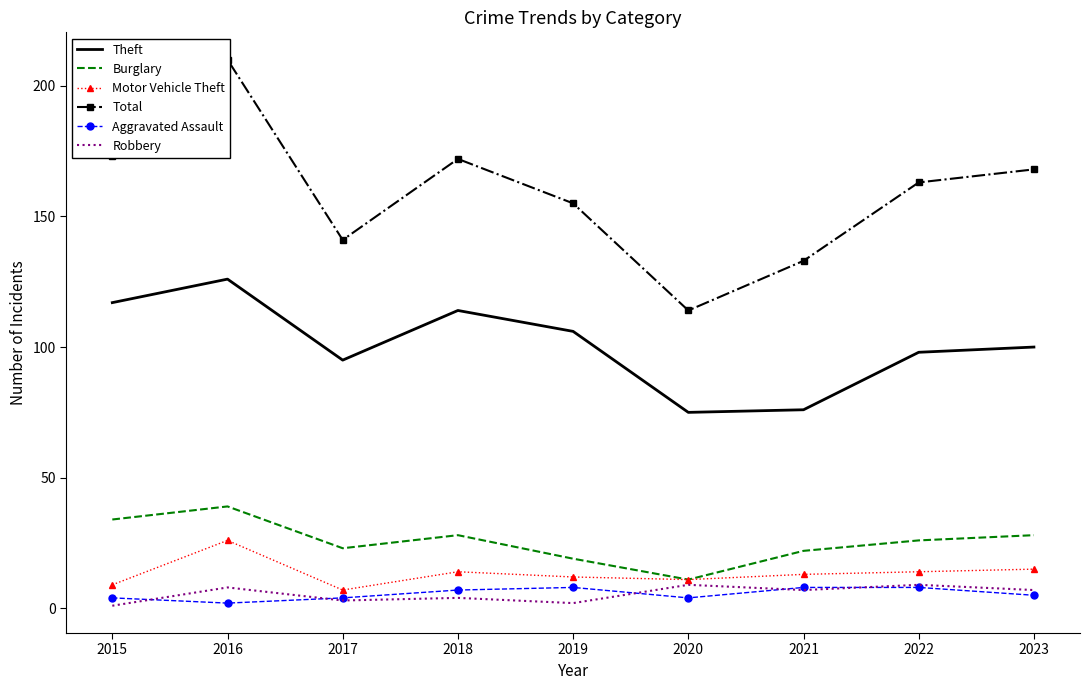

What is the difference between the Aggravated Assault values at 2017 and 2022?

4